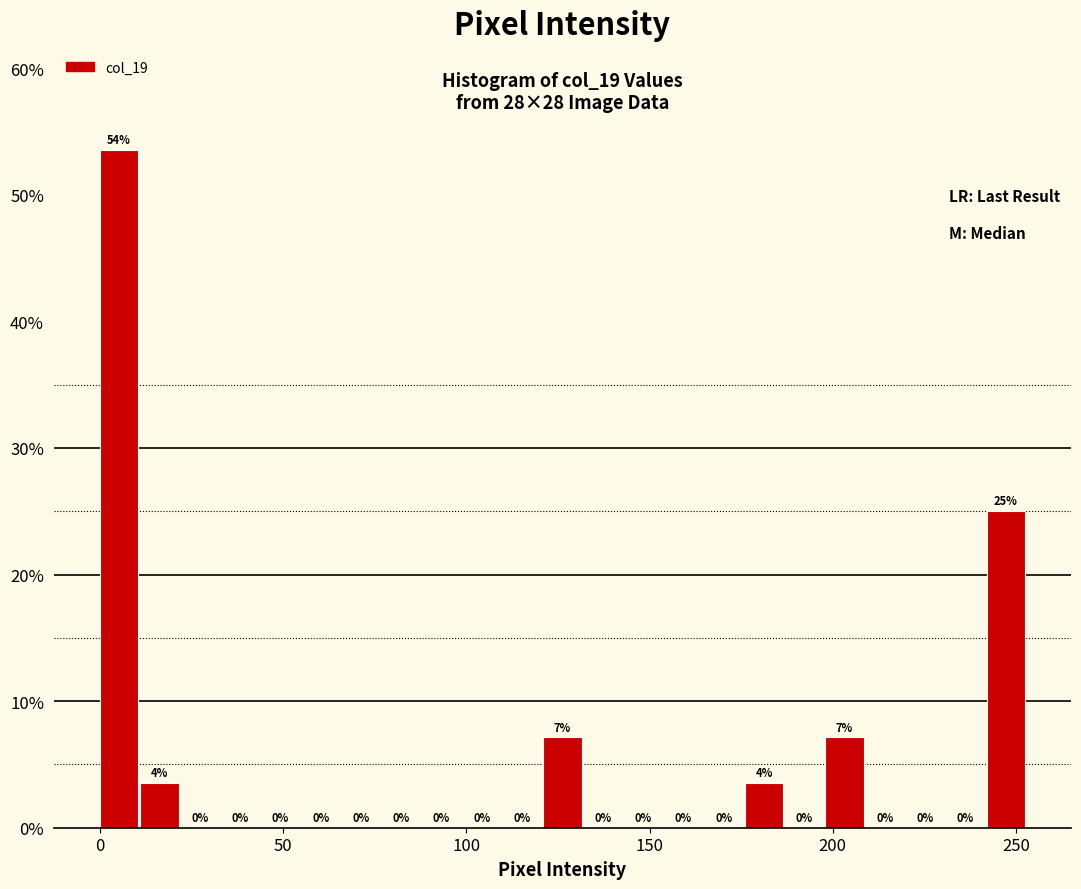

Around what value on the x-axis is the tallest bar? Give the approximate position of its centre, as read against the axis.

5